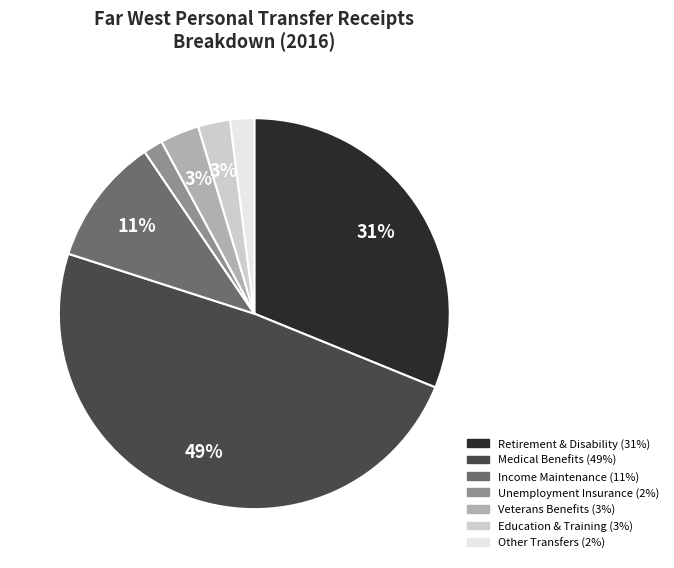

To the nearest percent, what is the difference between the largest and smallest slice percentages?

47%